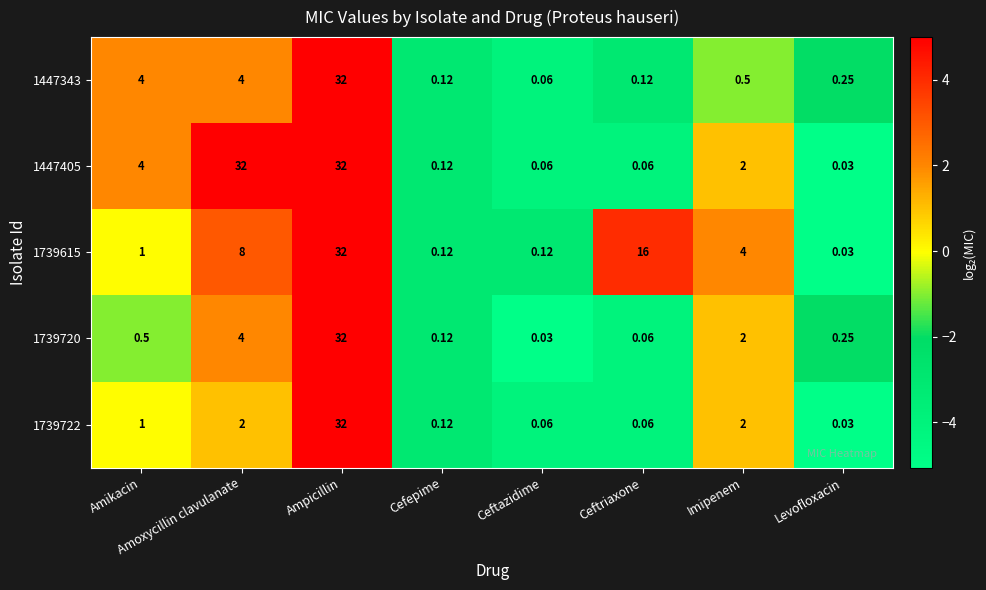

At which label does 1739615 reach its minimum?

Levofloxacin